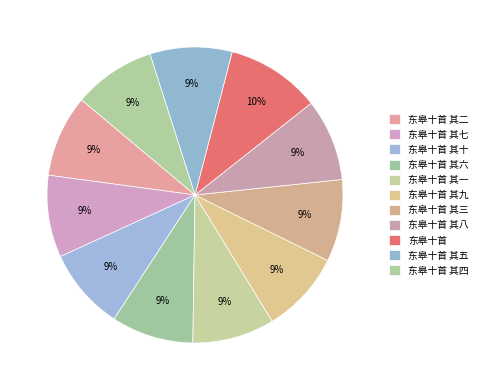

How many segments does this pie chart have?

11